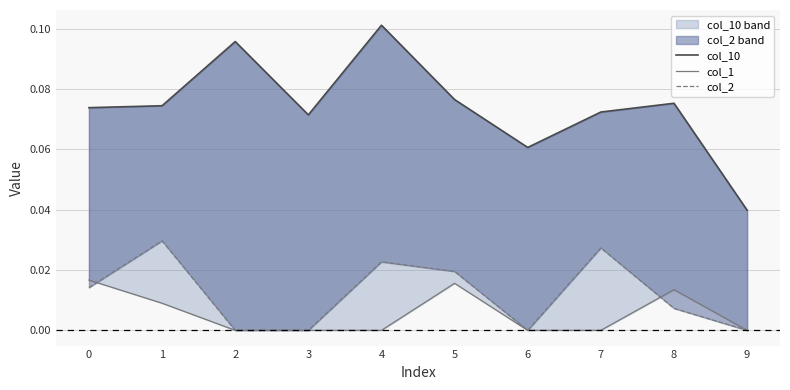

True or false: col_1 has more than 1 points higher than both neighbors.

True